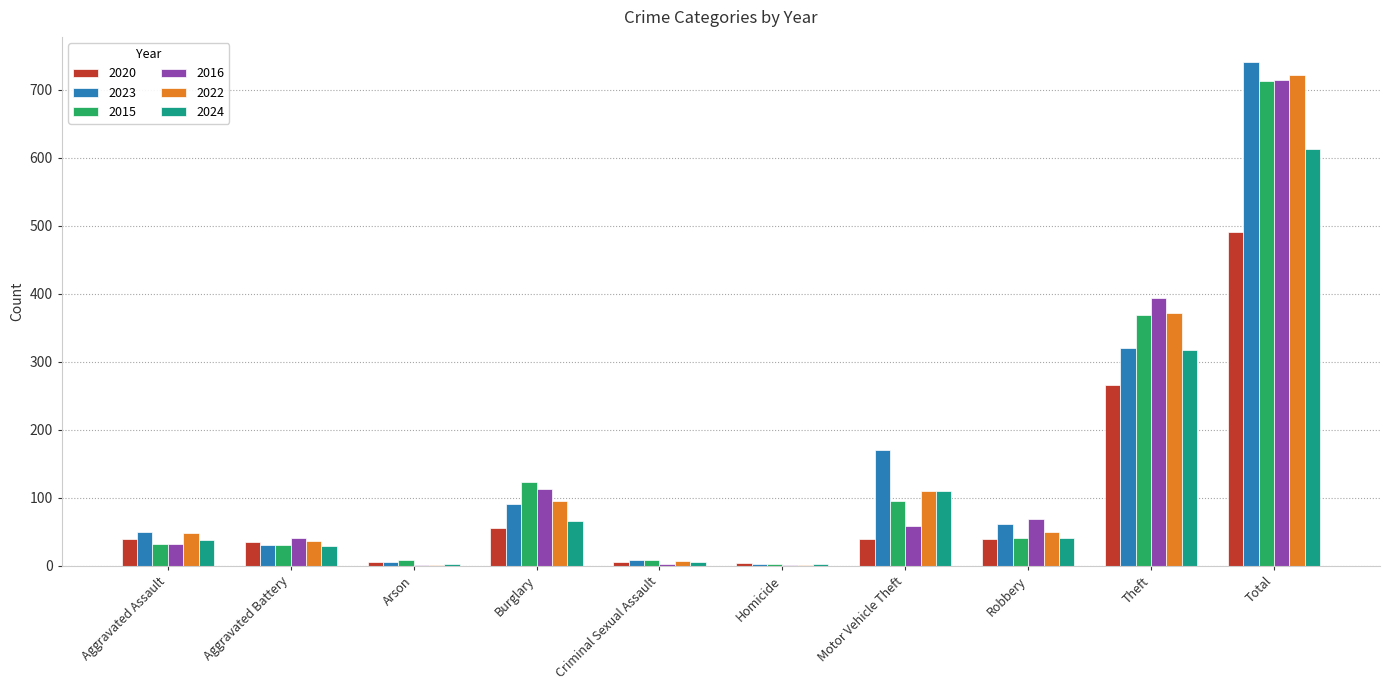

The 2015 series shows 123 at Burglary. True or false?

True